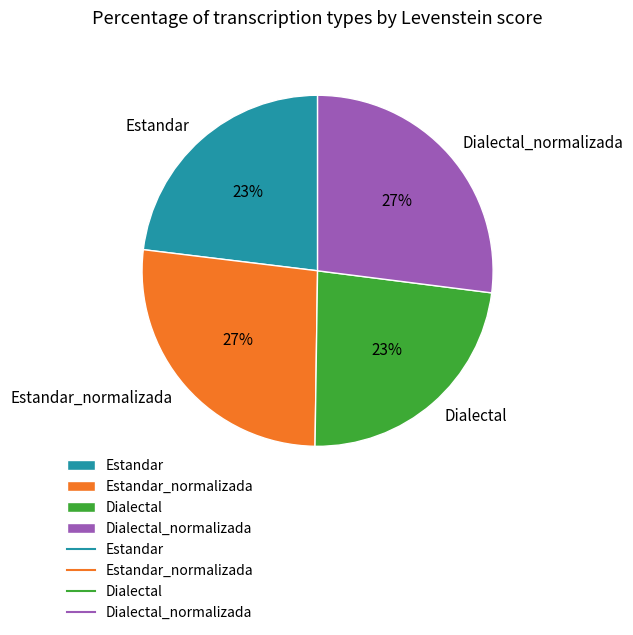

The Estandar_normalizada slice represents 18% of the pie. True or false?

False